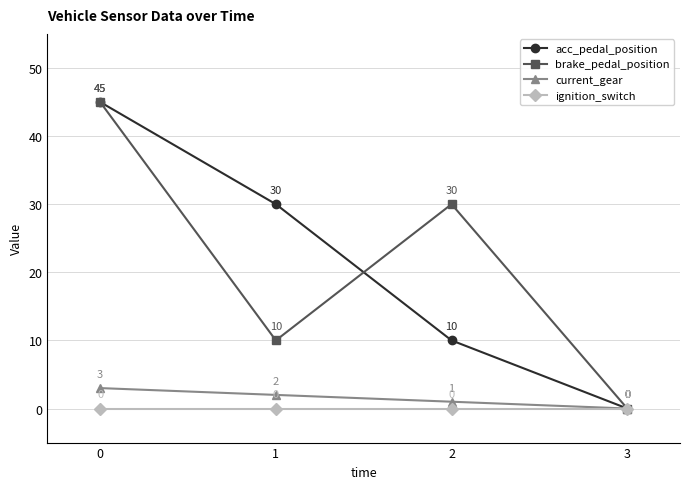

At how many categories does at least one series exceed 18?

3